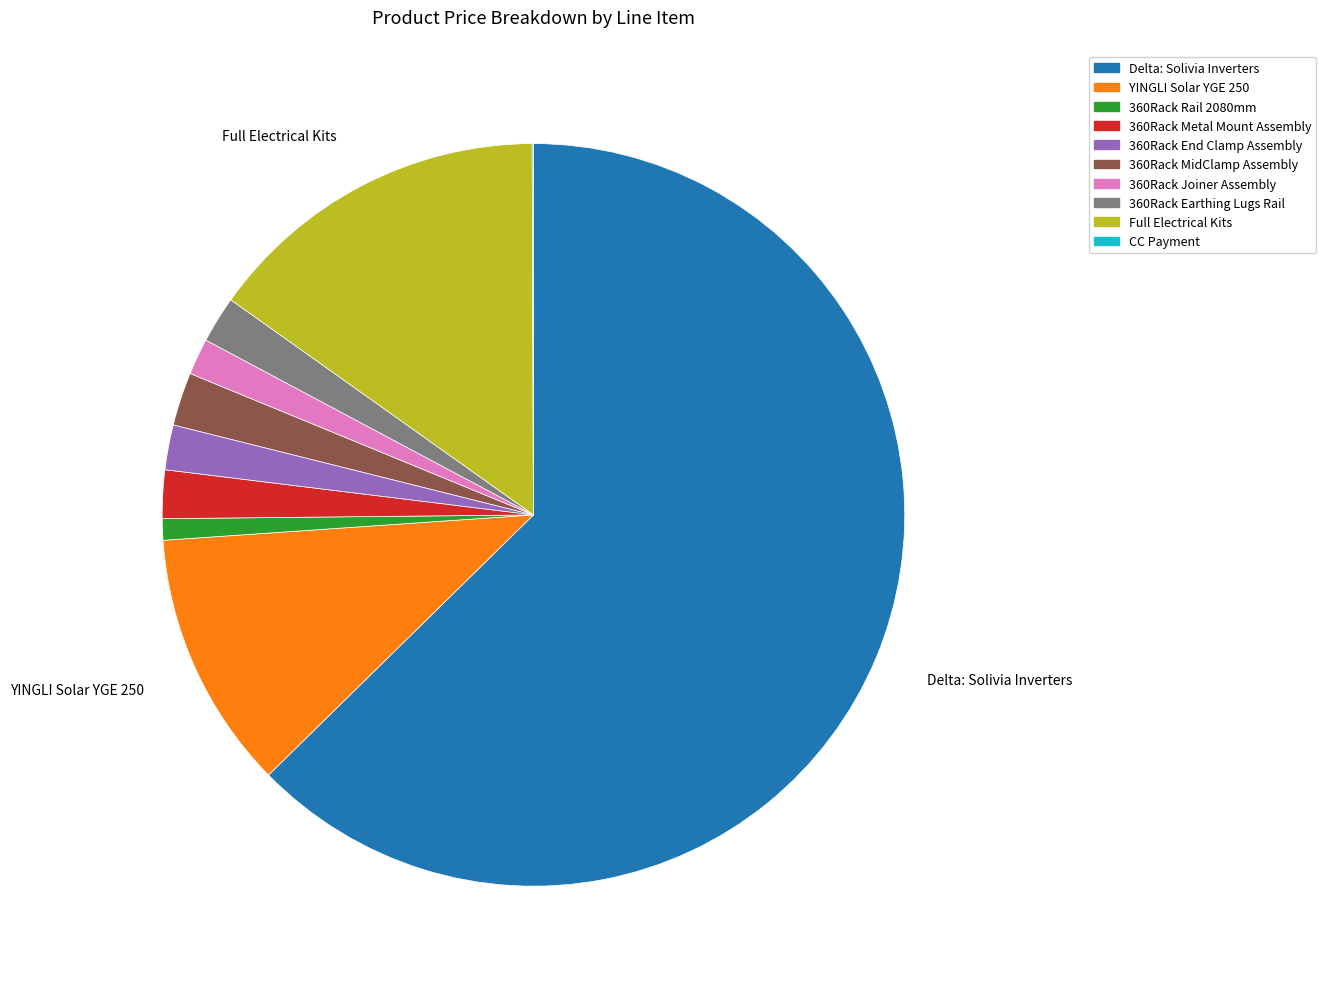

Which slice is the largest?

Delta: Solivia Inverters